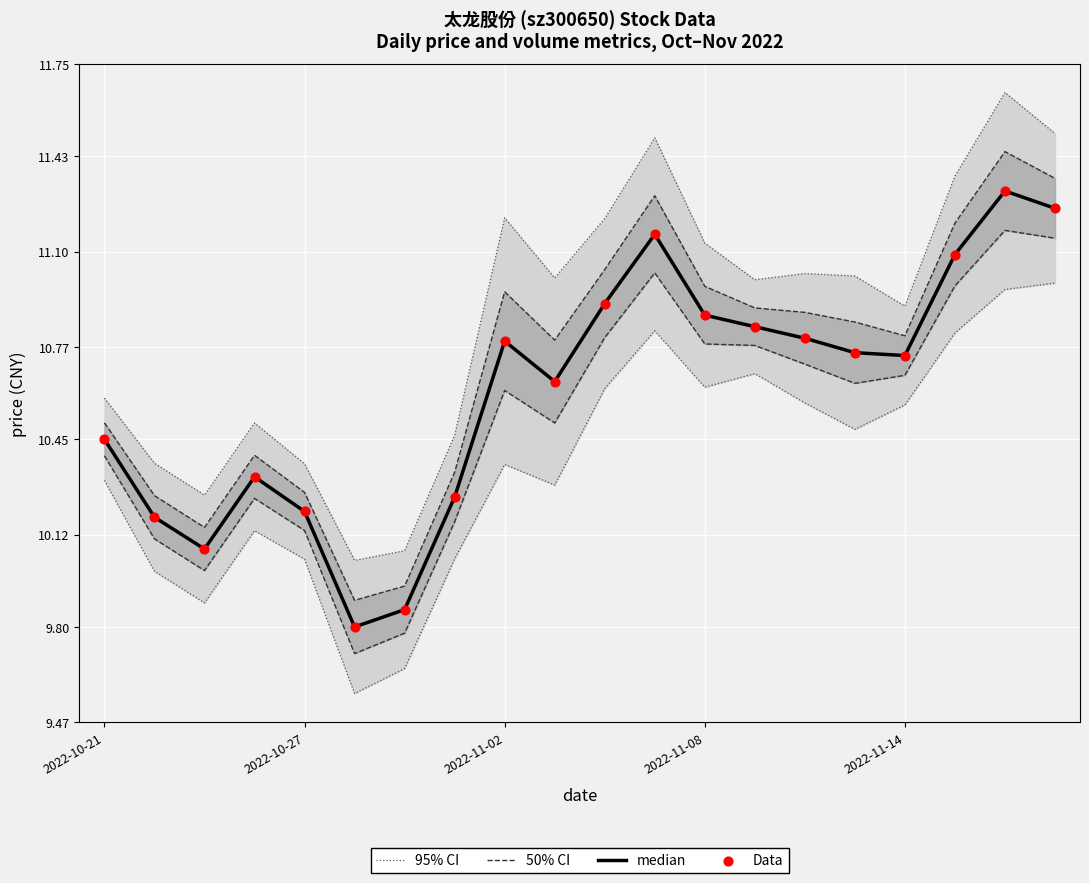

What is the total value across all series at 2022-11-14?

43.2